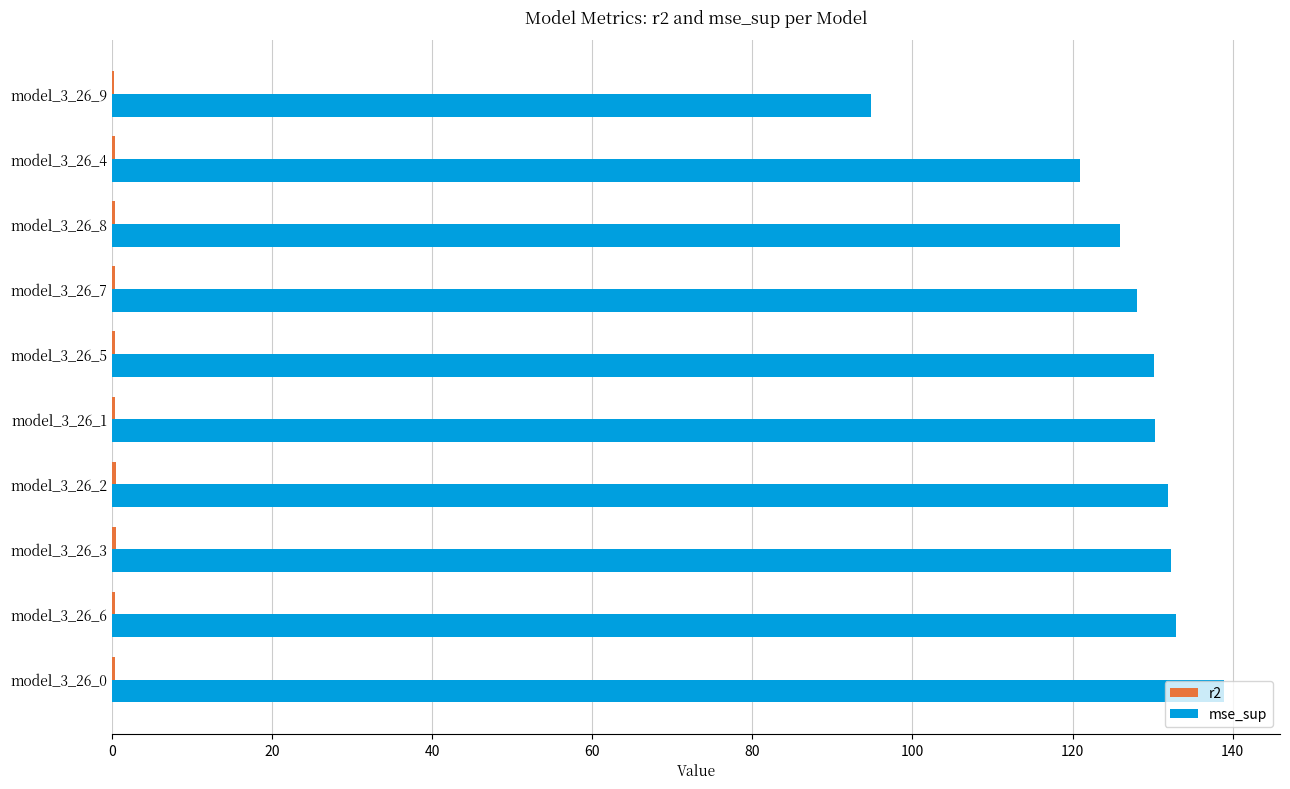

At which category is the sum across all series the highest?

model_3_26_0